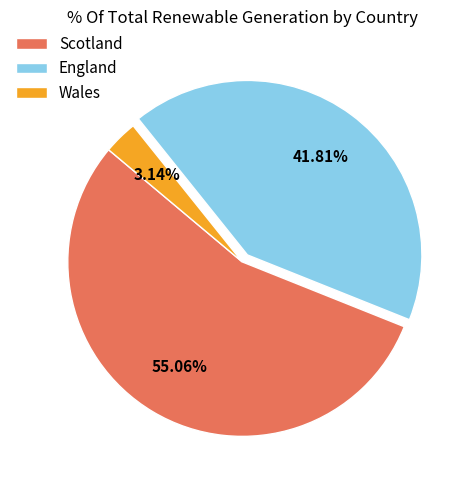

Count the number of slices in the pie.

3